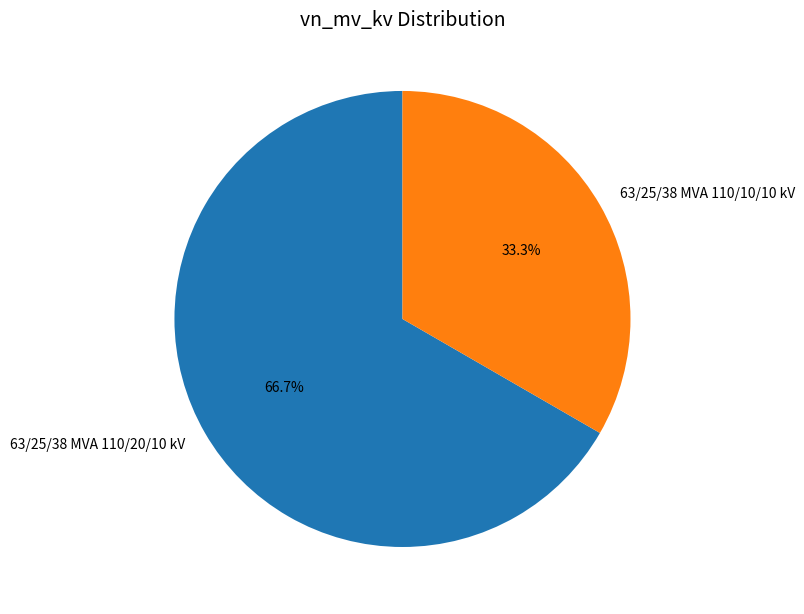

Rank the categories by value from lowest to highest.

63/25/38 MVA 110/10/10 kV, 63/25/38 MVA 110/20/10 kV